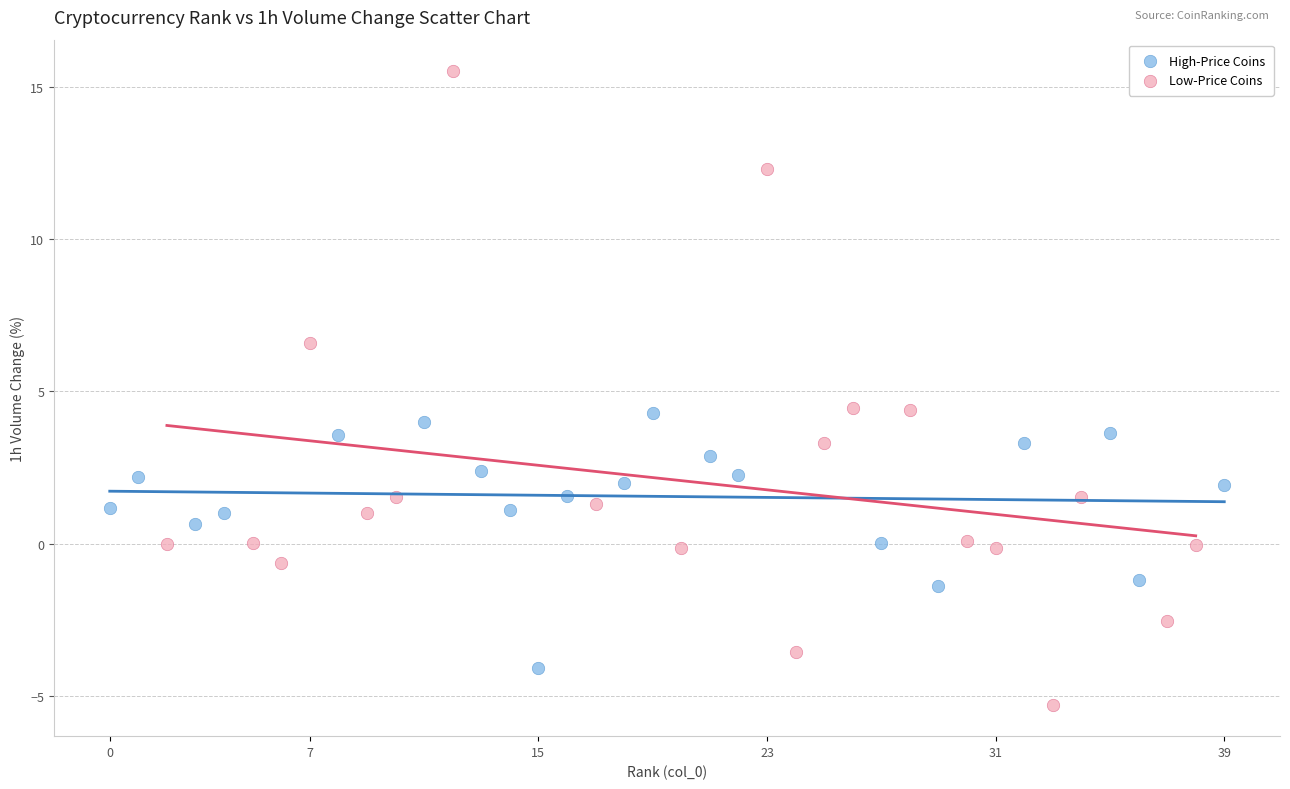

Which series reaches the maximum Y coordinate?

Low-Price Coins